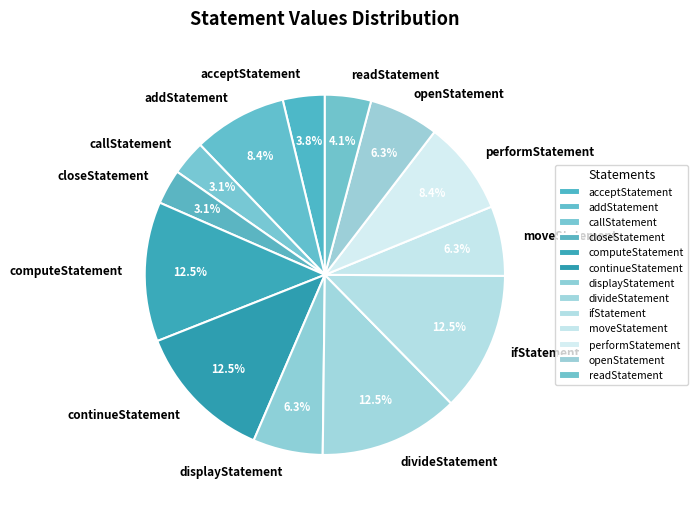

What percentage do callStatement and moveStatement together represent?

9.4%